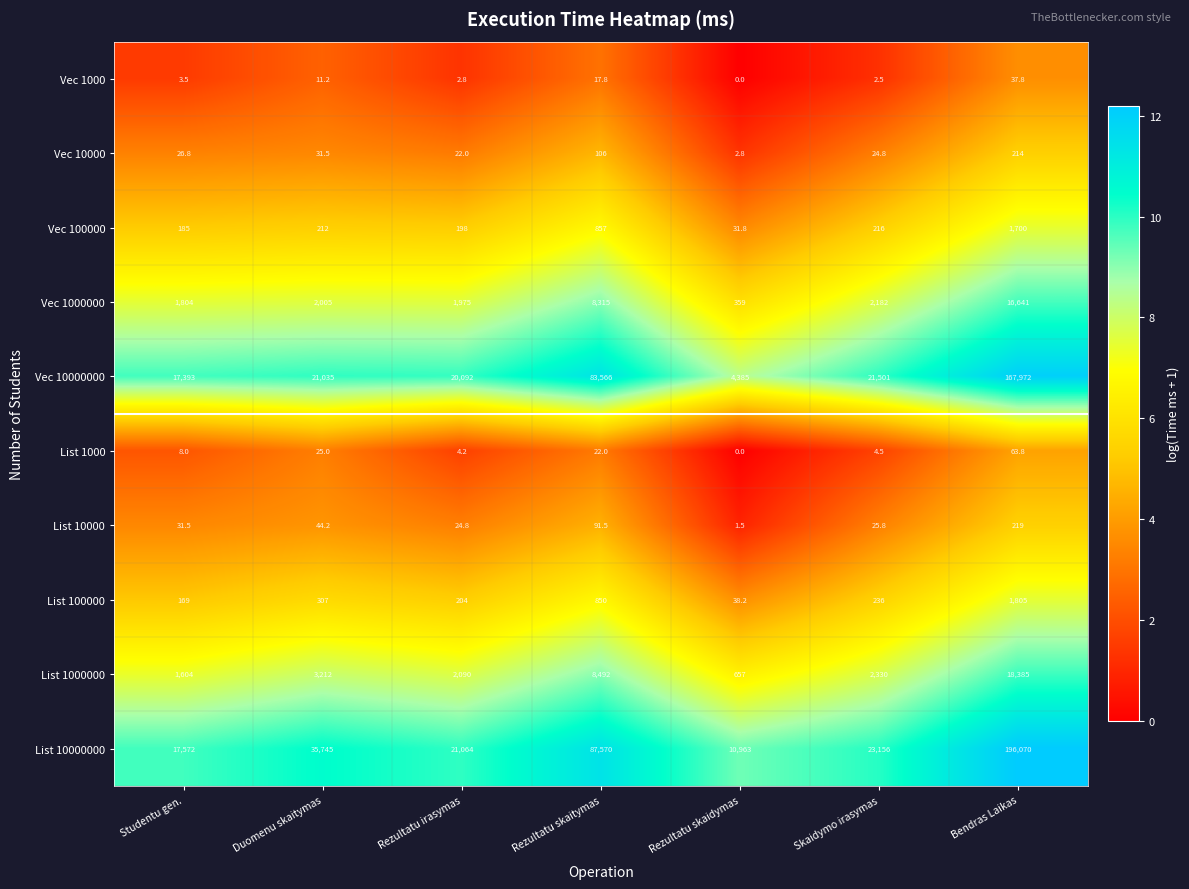

At which category is the sum across all series the highest?

Bendras Laikas